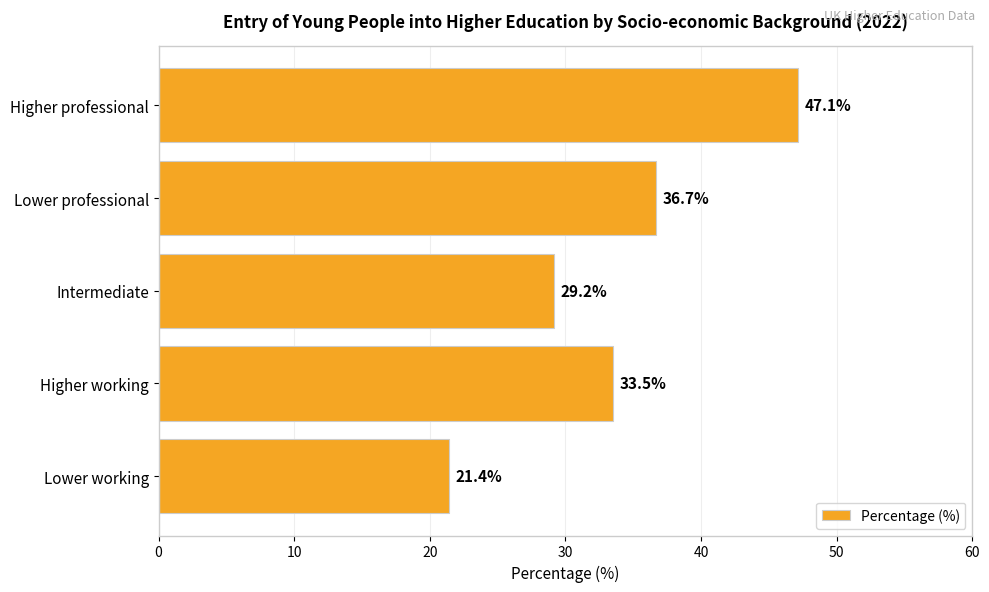

The value at Lower professional is 36.7. True or false?

True